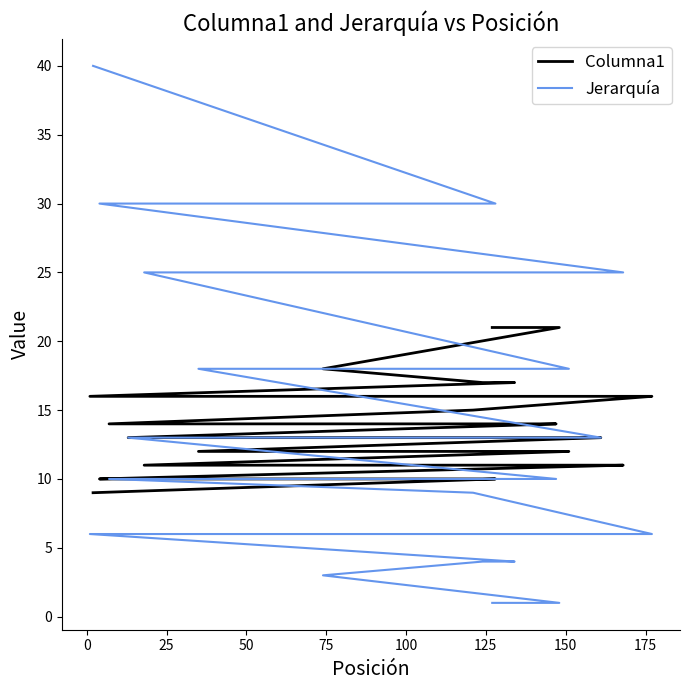

True or false: Jerarquía has more than 1 points higher than both neighbors.

False